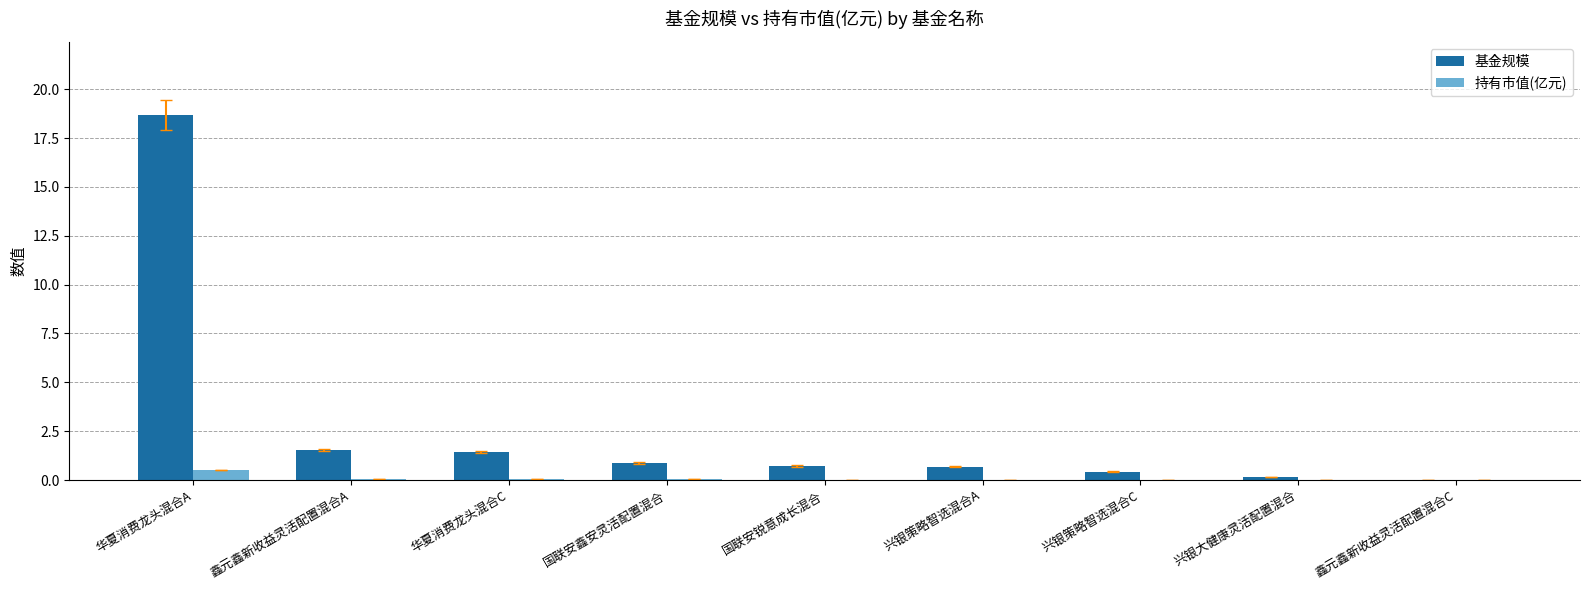

How many data points in 基金规模 are above 0?

8